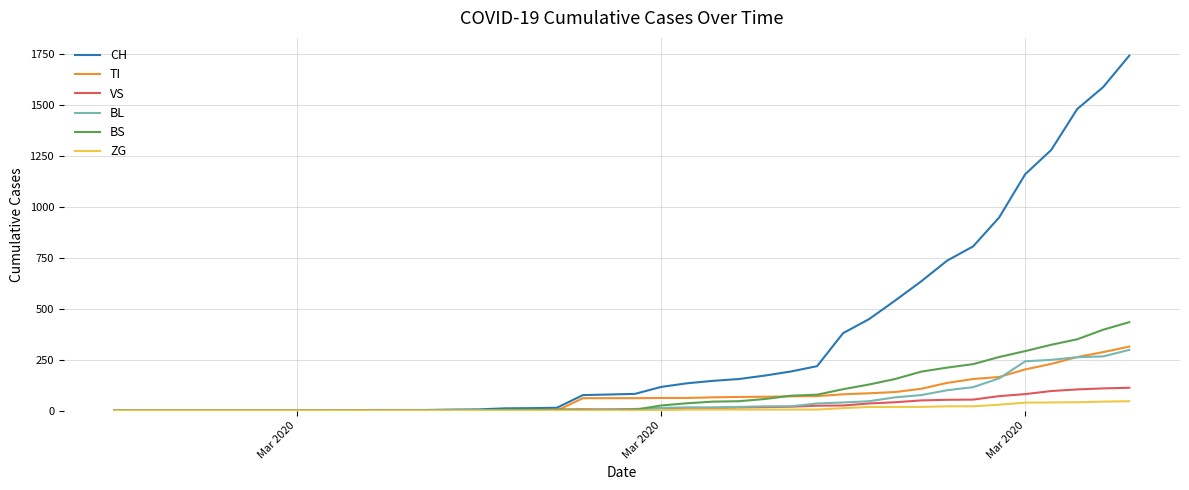

What is the highest value of the VS series?

112